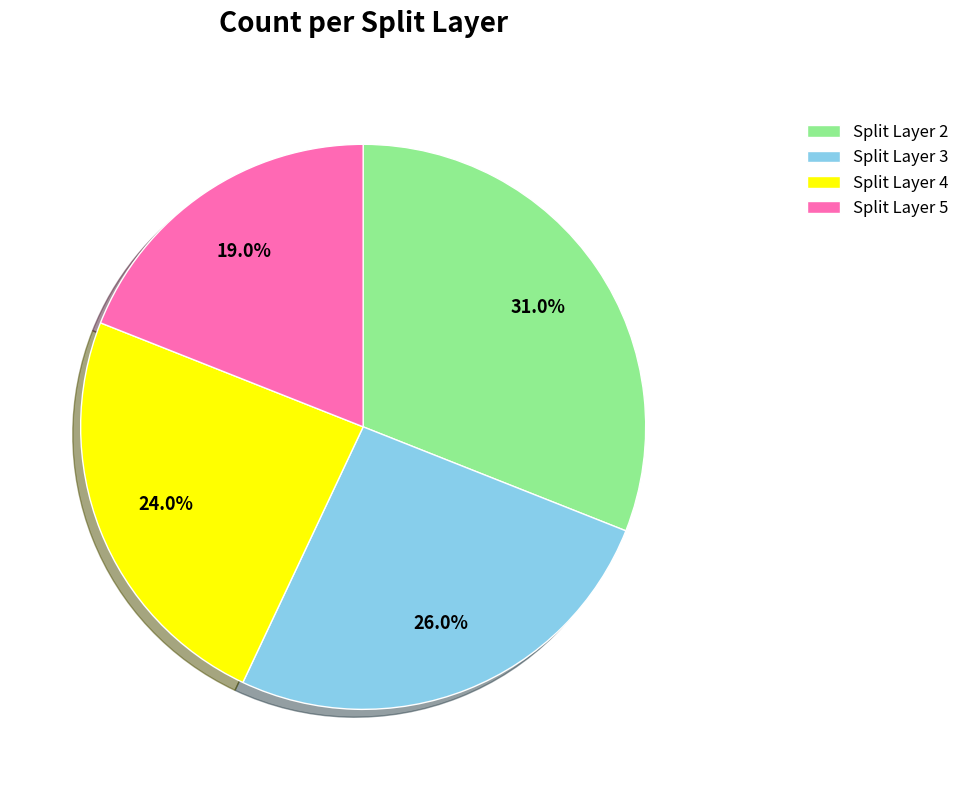

Which category has the biggest portion of the pie?

Split Layer 2